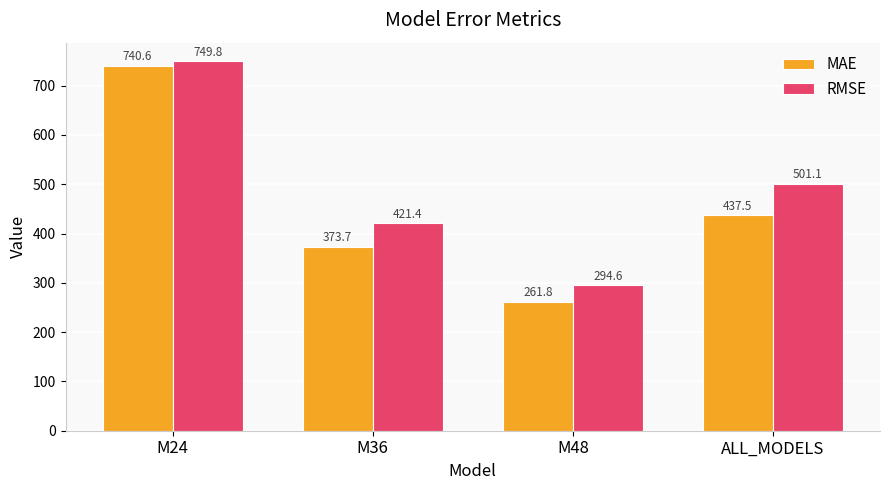

What is the greatest value displayed?

749.8